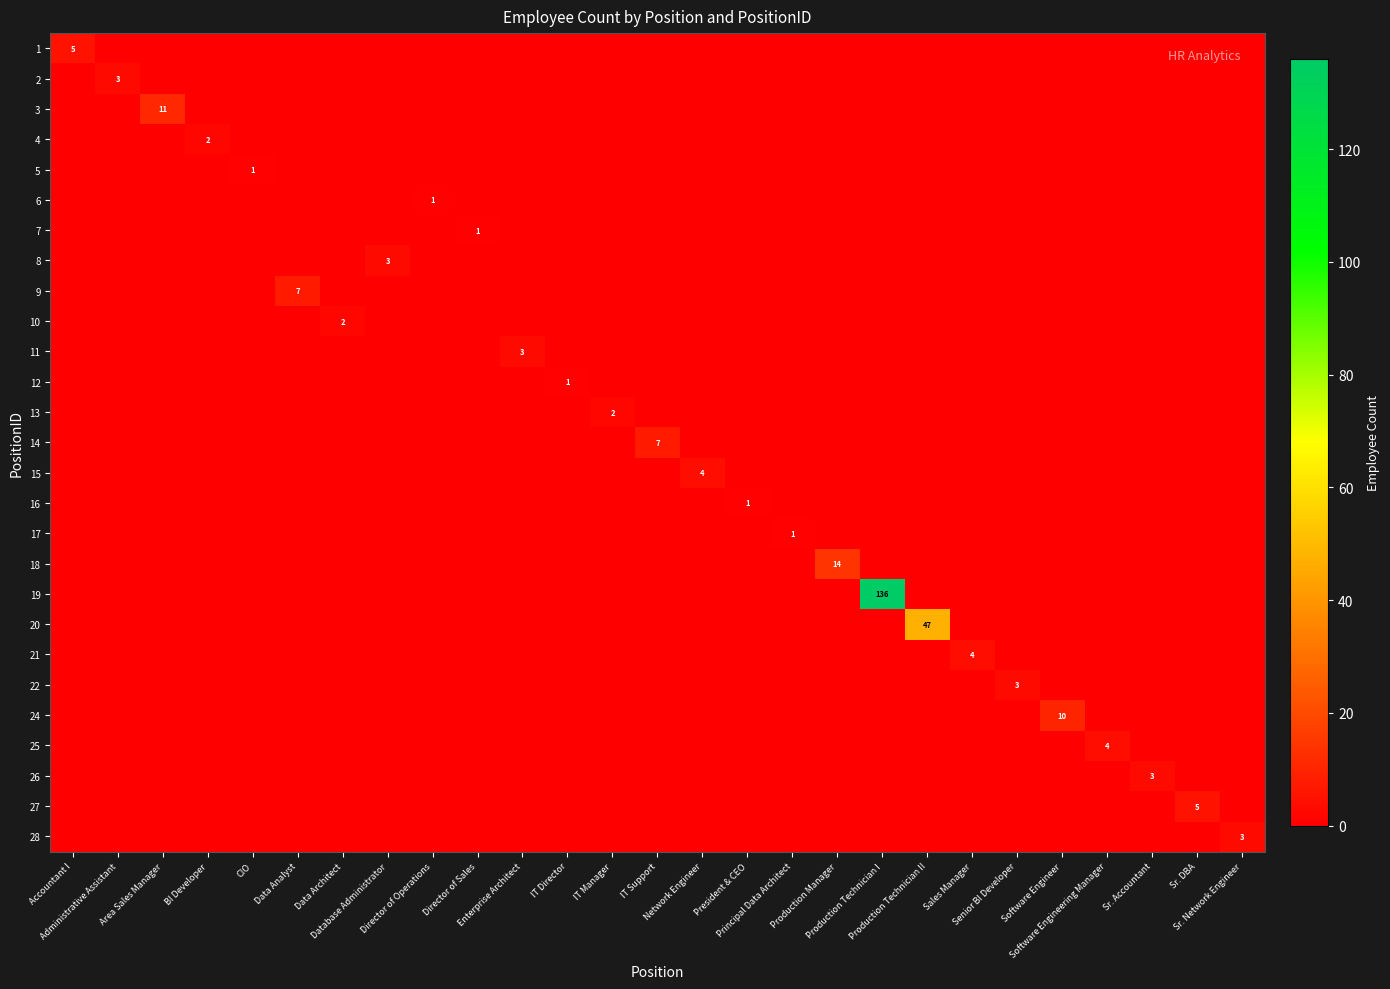

What is the total value across all series at Sr. DBA?

5